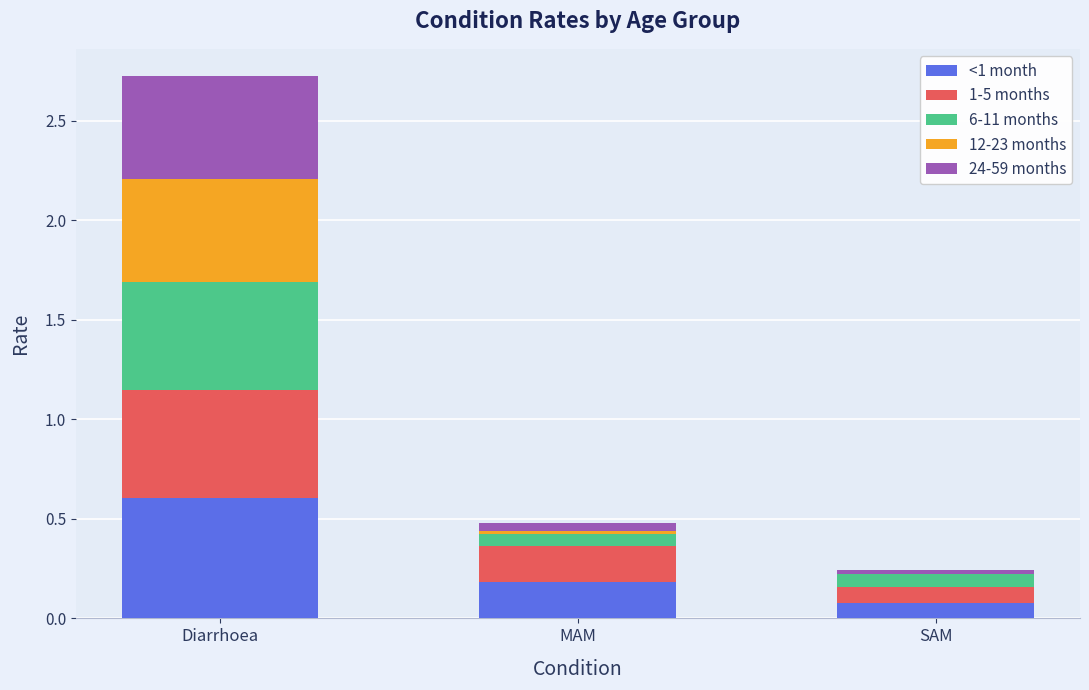

Is it true that <1 month equals 1.1 at Diarrhoea?

False